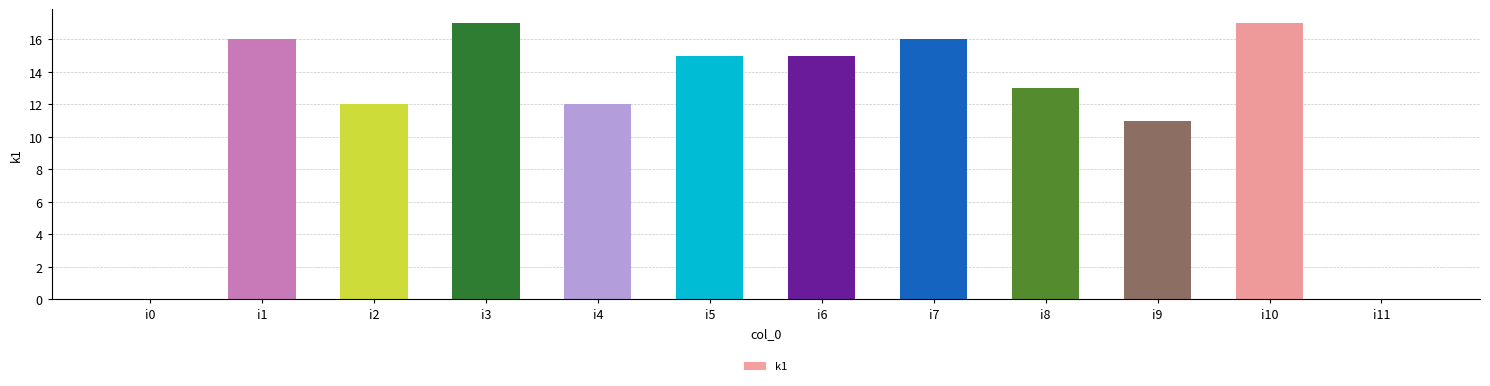

At which label does the data first exceed 15?

i1